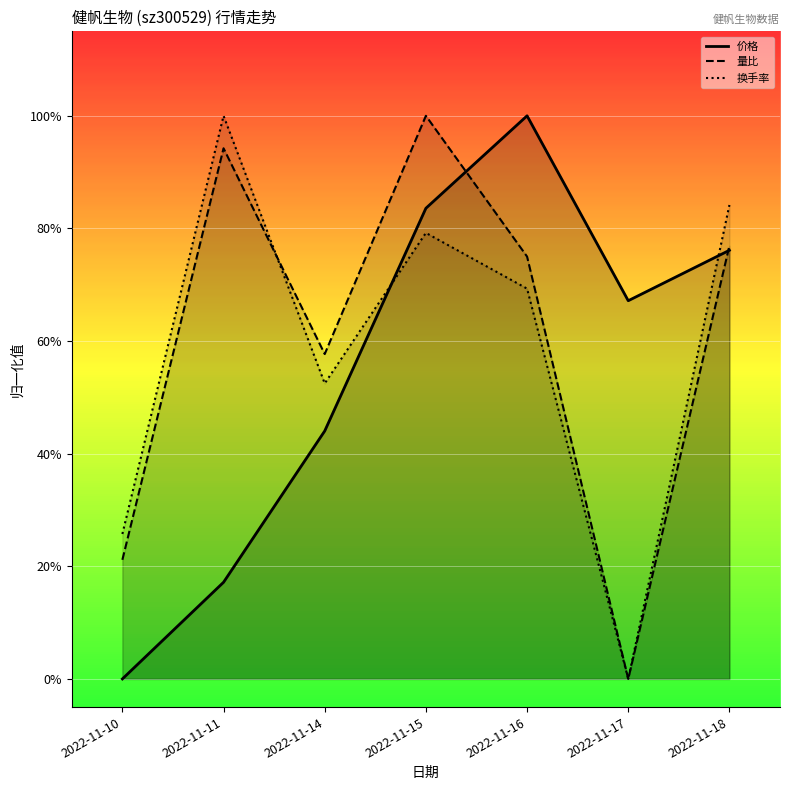

How many intersections are there between 价格 and 量比?

2